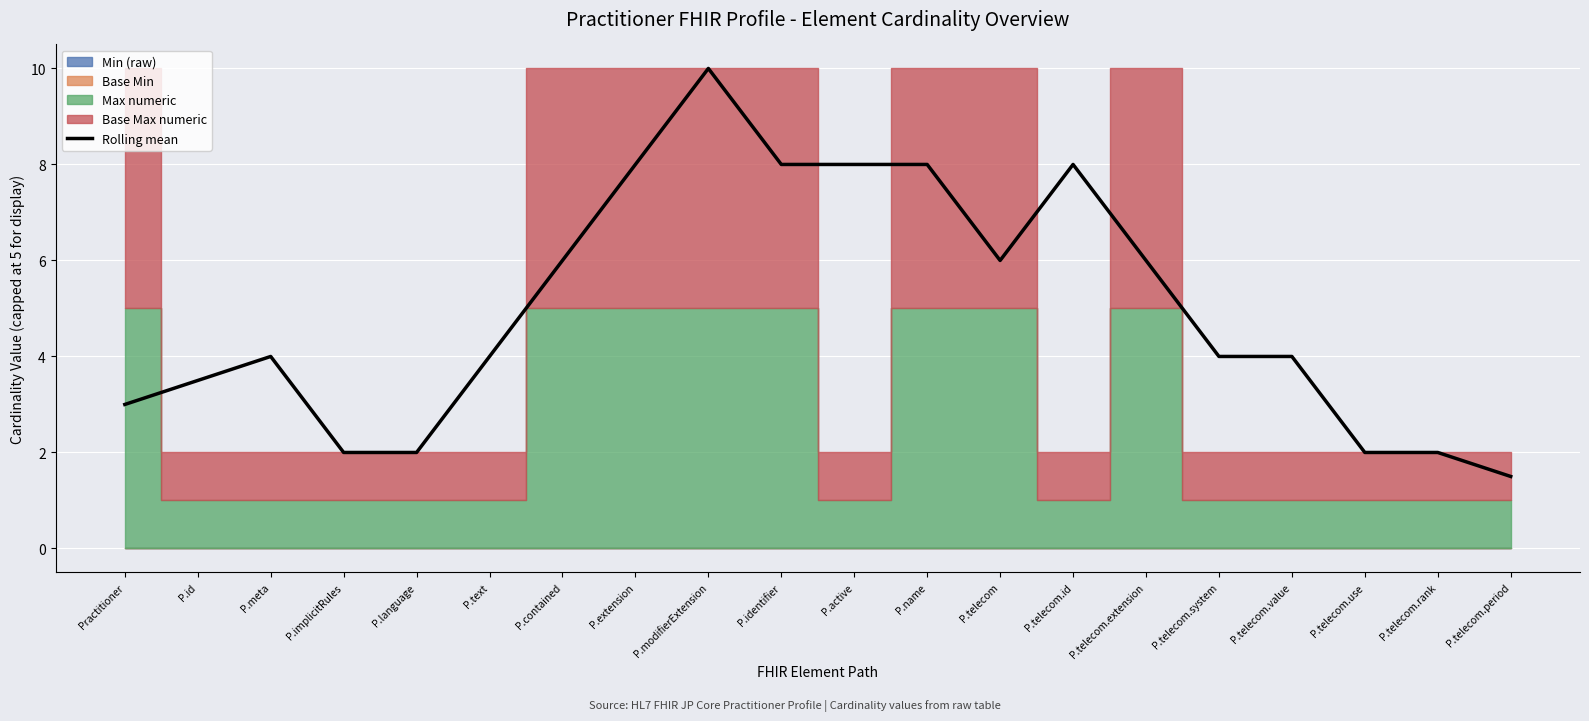

True or false: the data shows 8.0 at P.telecom.extension.

False